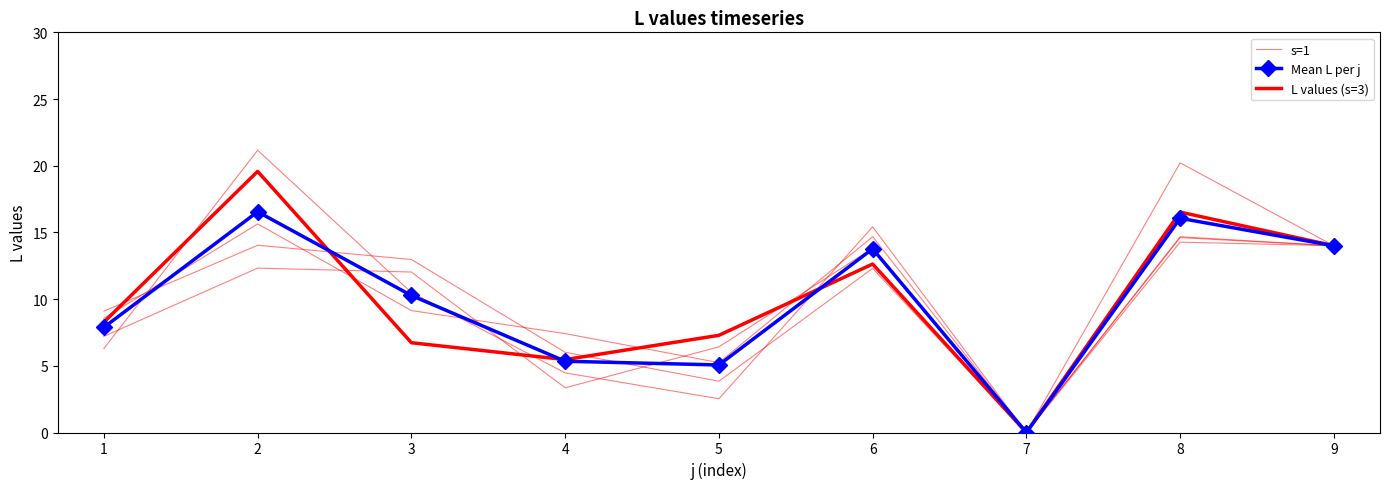

What is the value of the s=1 point at the 1st from the left?

9.1